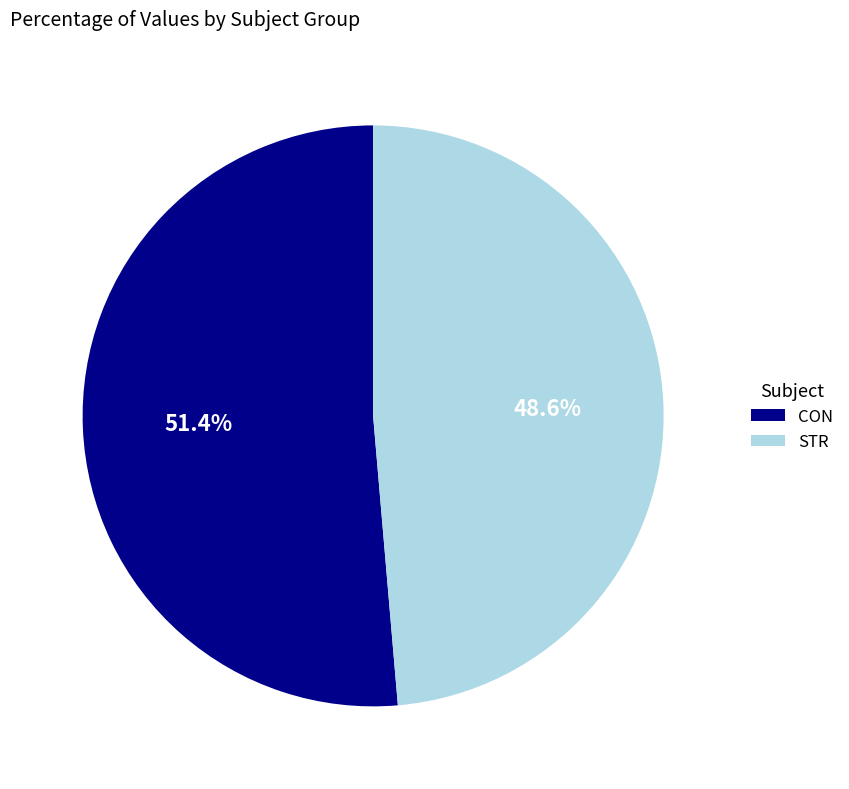

What is the total percentage of CON and STR?

100.0%